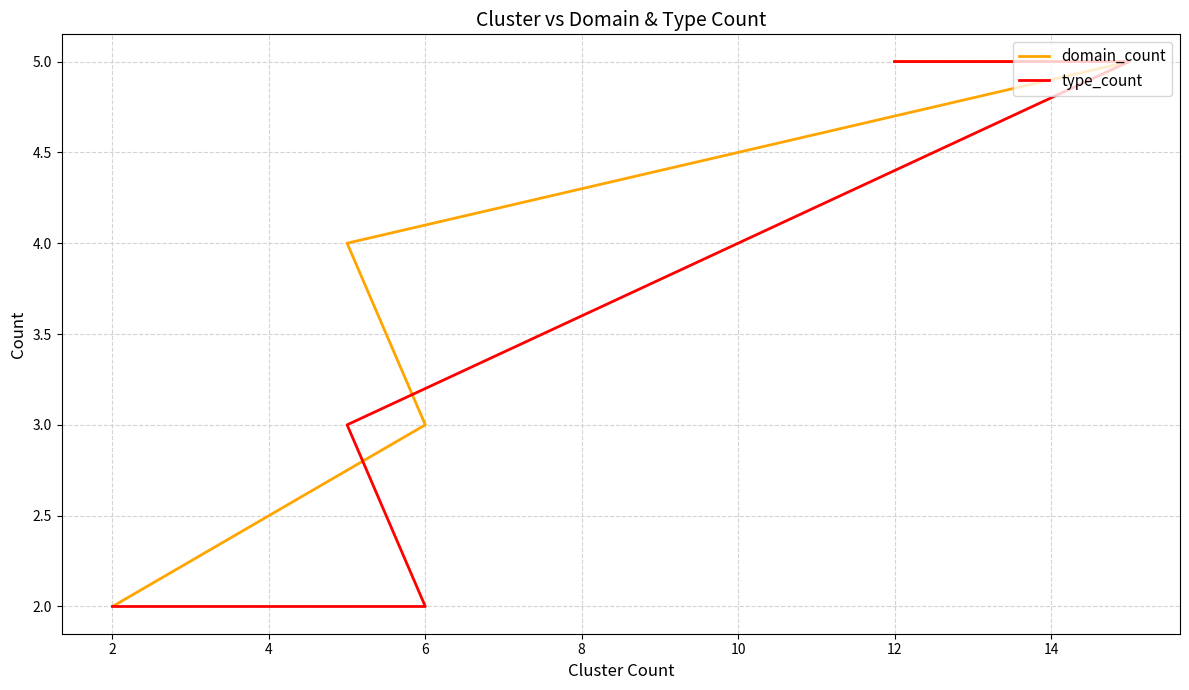

How many lines are shown in the chart?

2